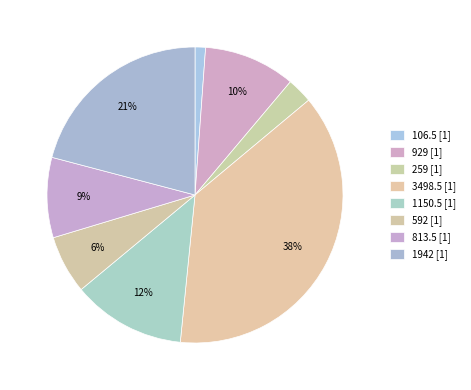

Does 929 represent more than half of the total?

No